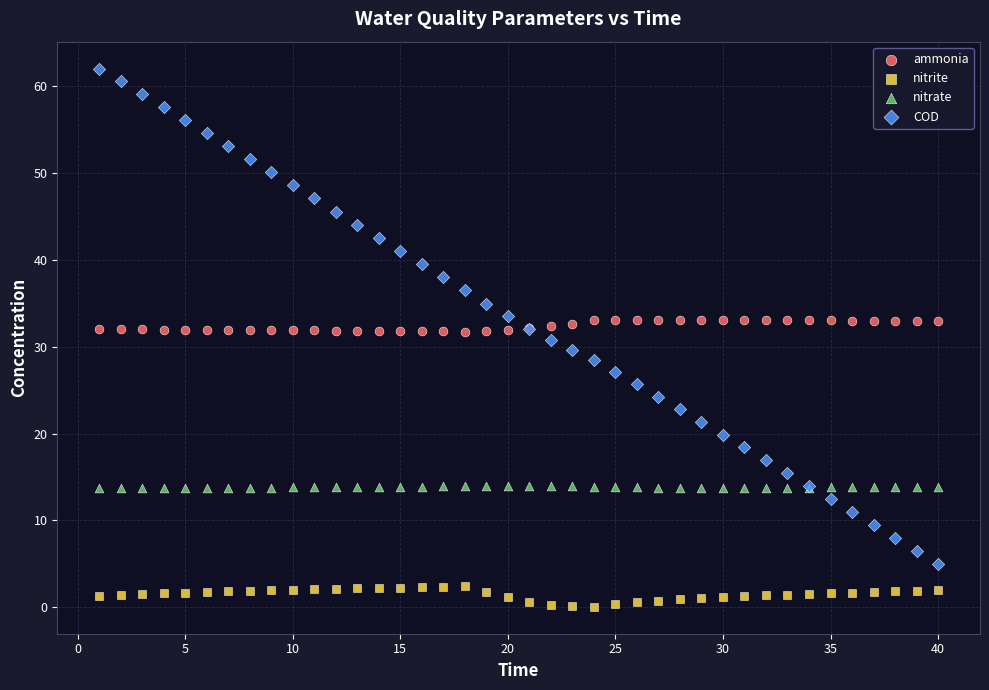

What is the X range (max minus min) for the scatter plot?

39.0